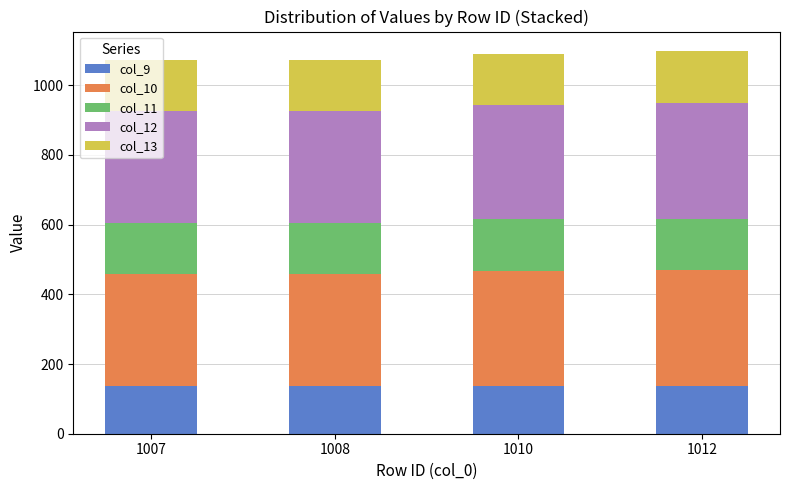

What is the highest value of the col_9 series?

138.3